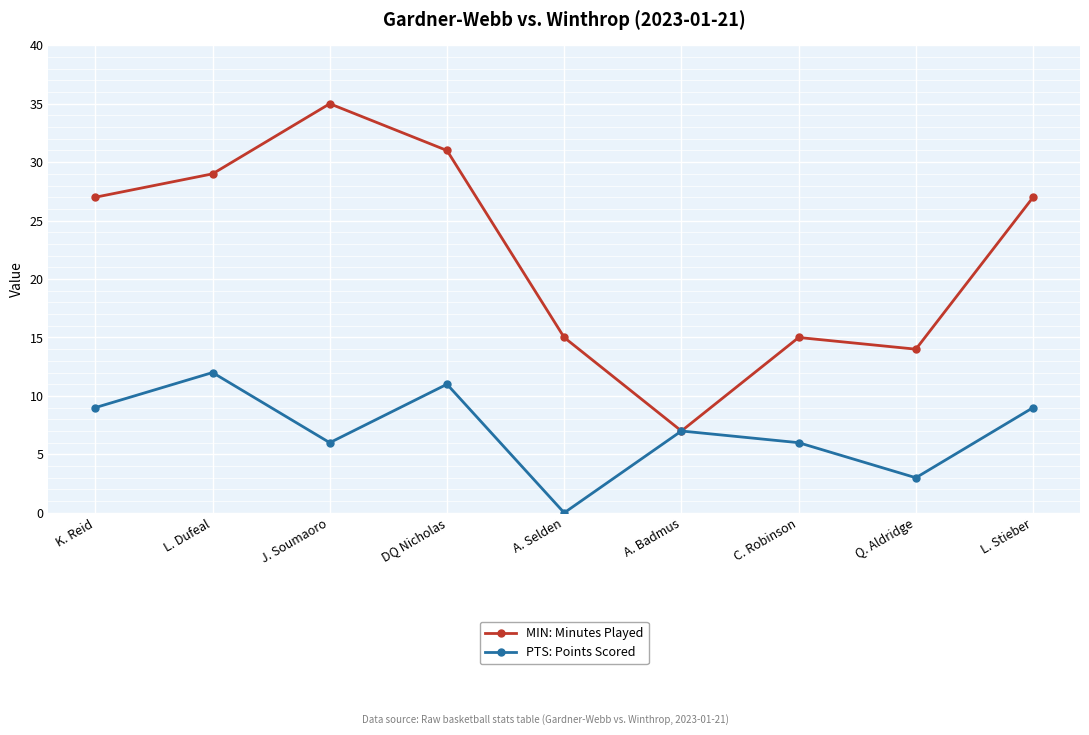

Does the chart display data point markers on the line(s)?

Yes